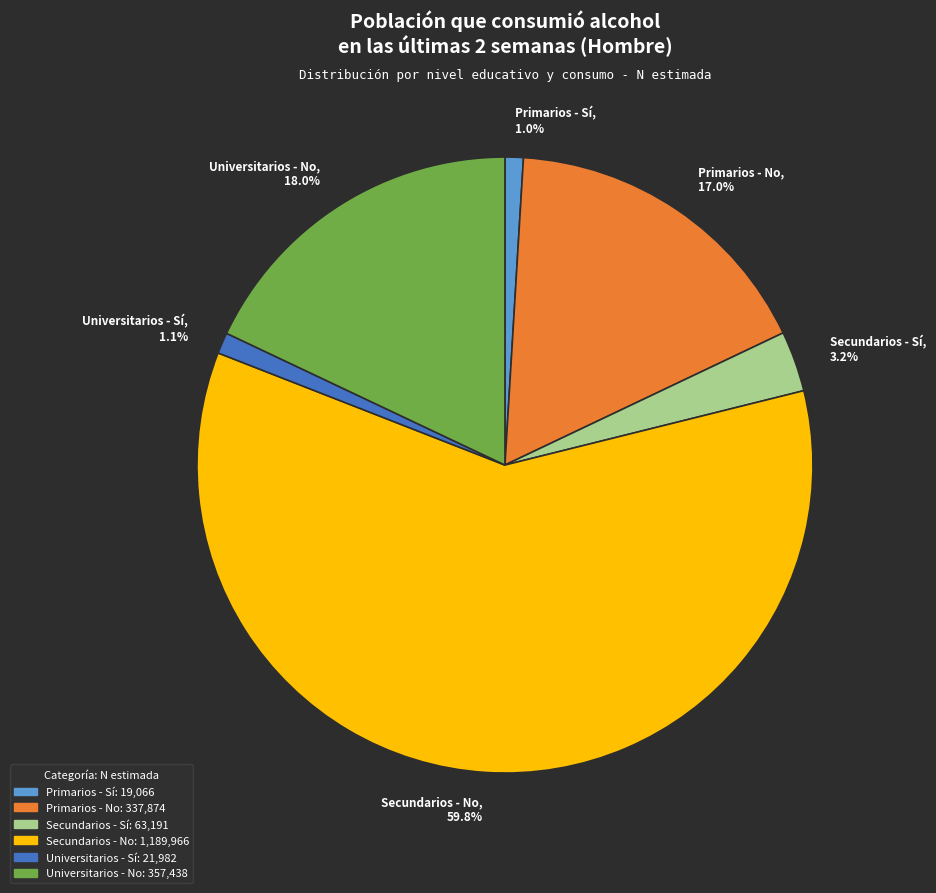

Which slice is the largest?

Secundarios - No